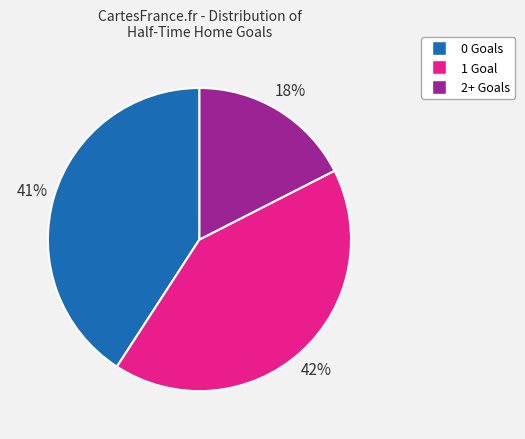

To the nearest percent, what portion does 0 Goals represent?

41%